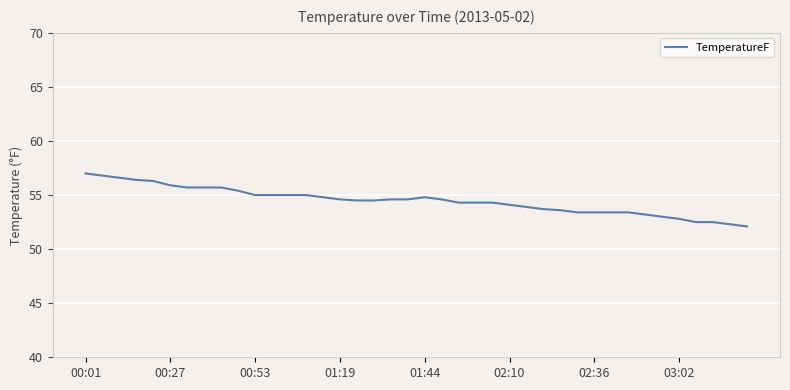

What is the difference between the maximum and minimum values?

4.9